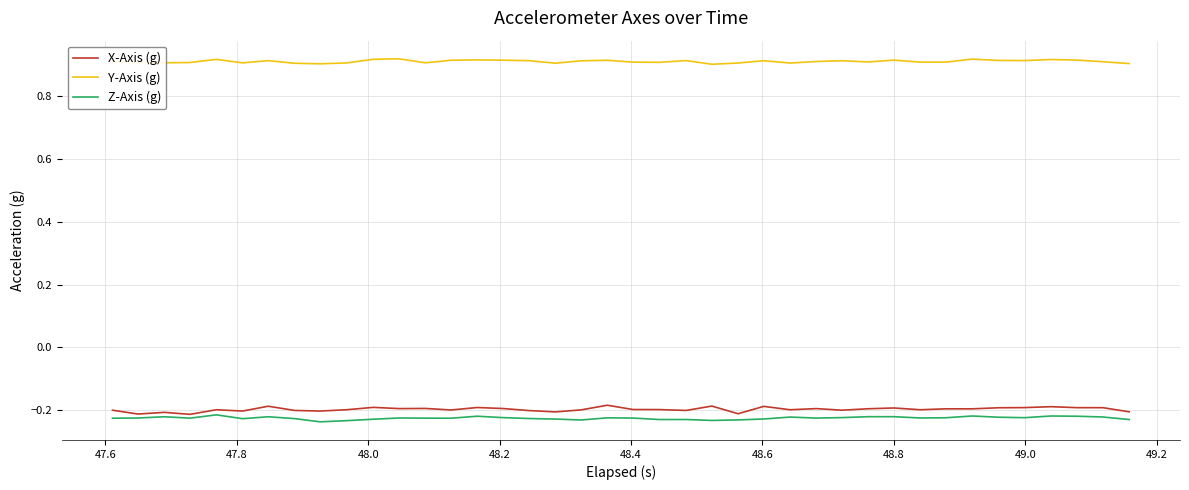

True or false: X-Axis (g) and Y-Axis (g) intersect in this chart.

False